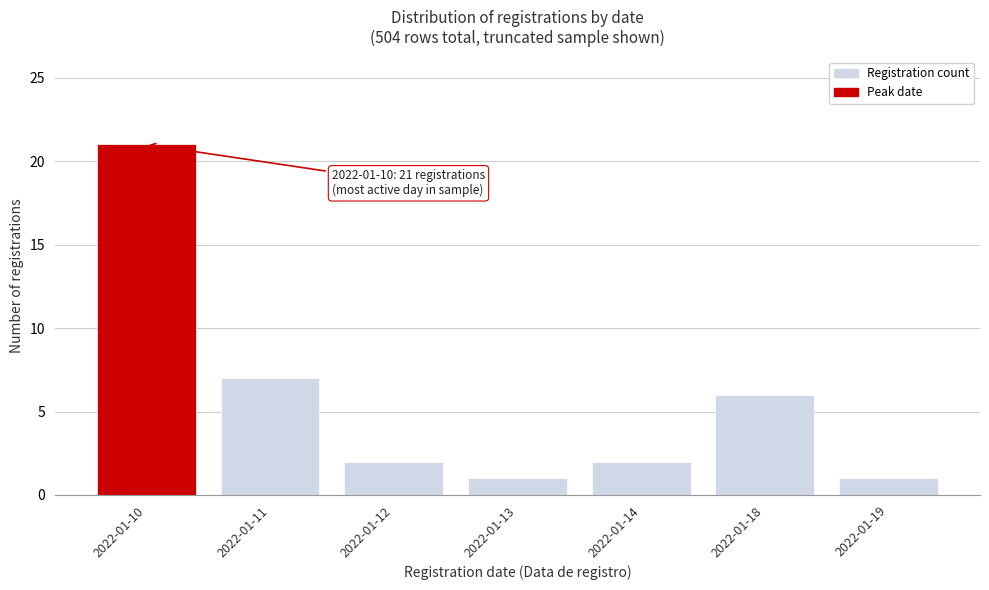

Reading left to right, list all the values displayed in this chart.

2022-01-10=21	2022-01-11=7	2022-01-12=2	2022-01-13=1	2022-01-14=2	2022-01-18=6	2022-01-19=1